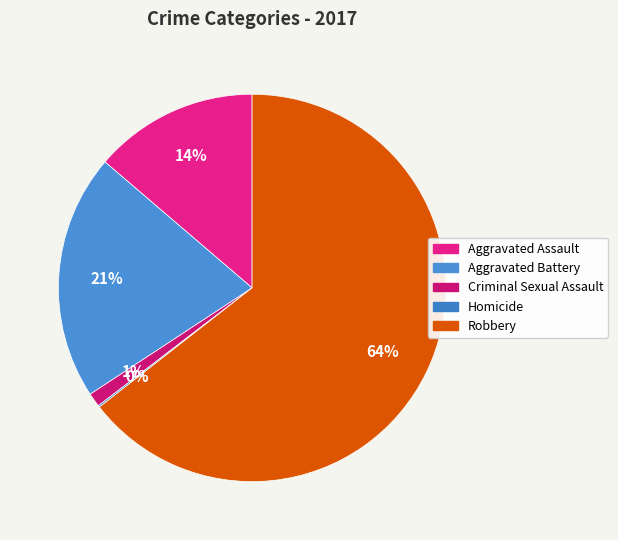

Is Criminal Sexual Assault the majority of the pie?

No